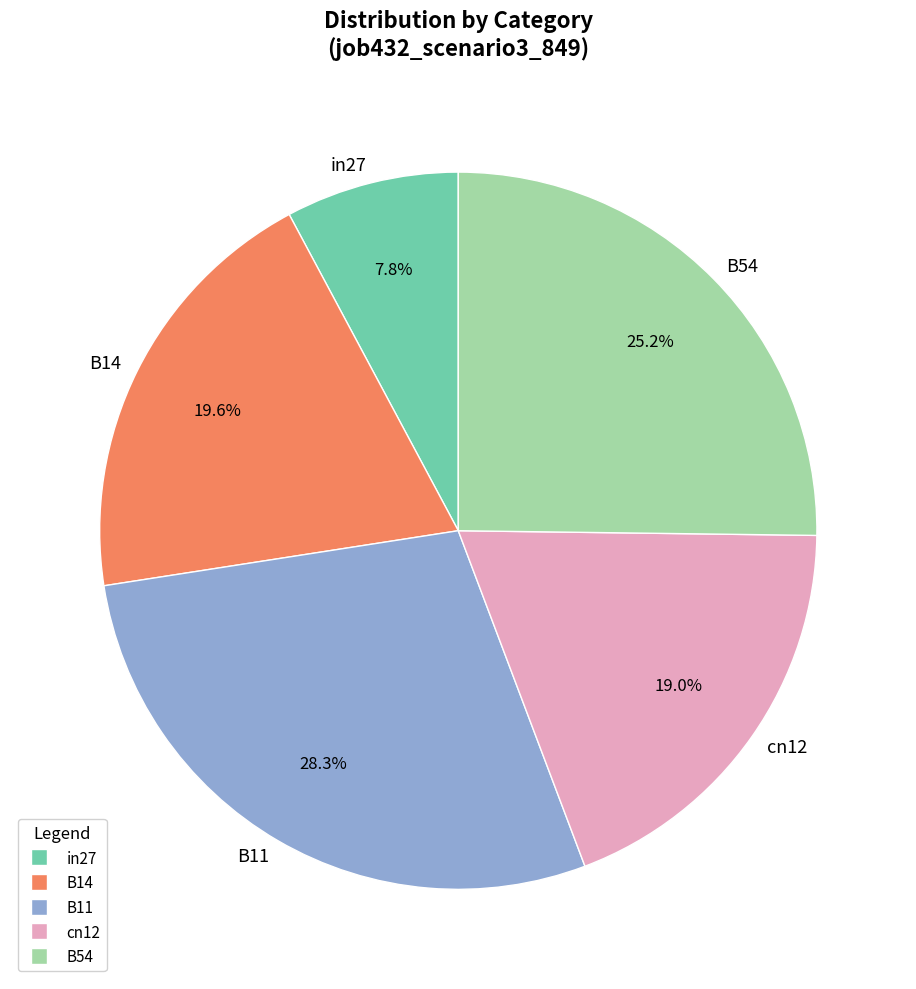

To the nearest percent, what percentage of the pie is B54?

25%